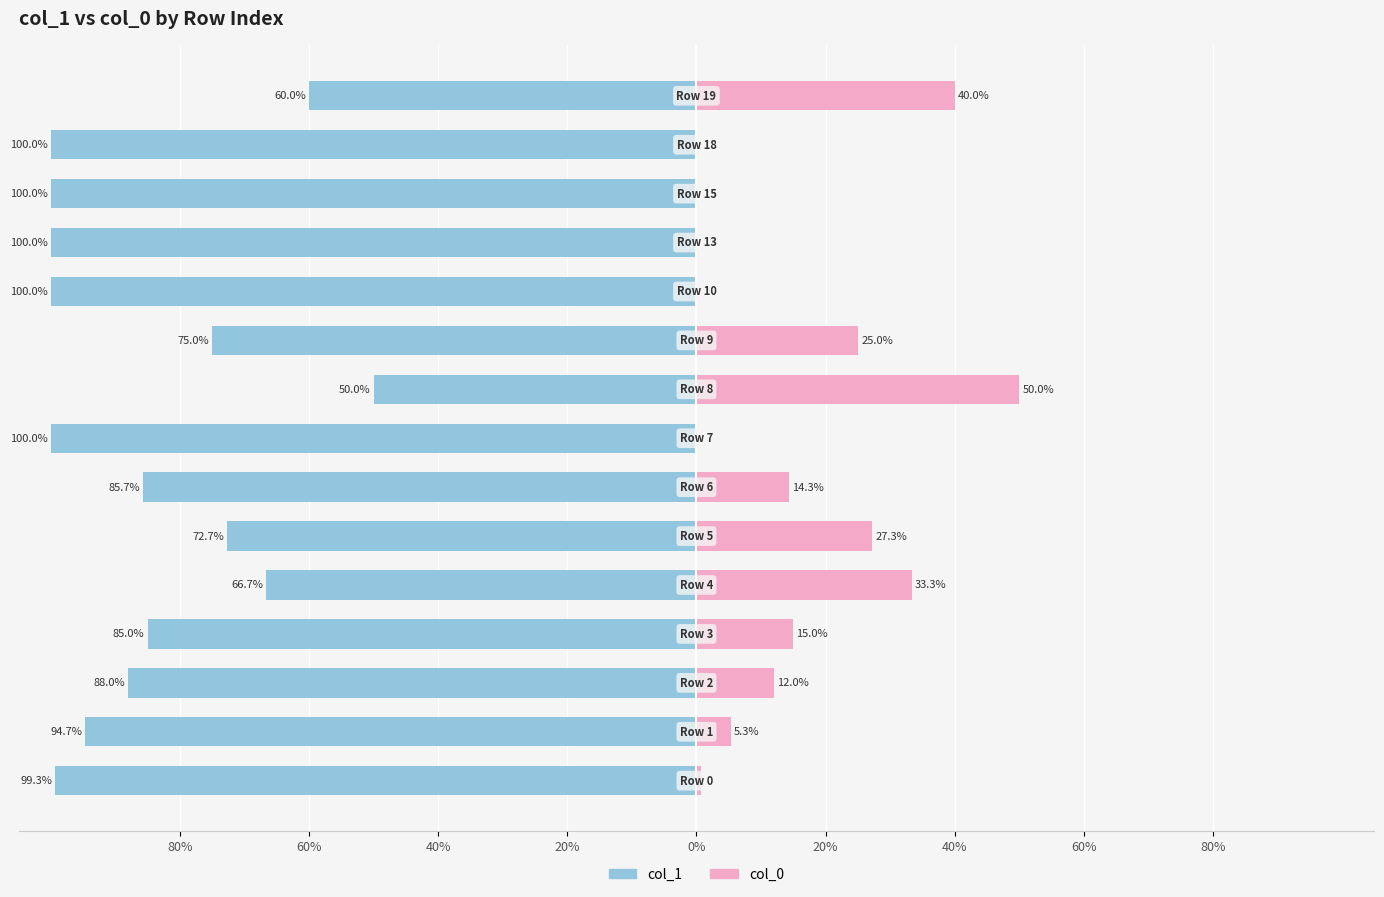

What is the label of the 8th bar from the right?

60%